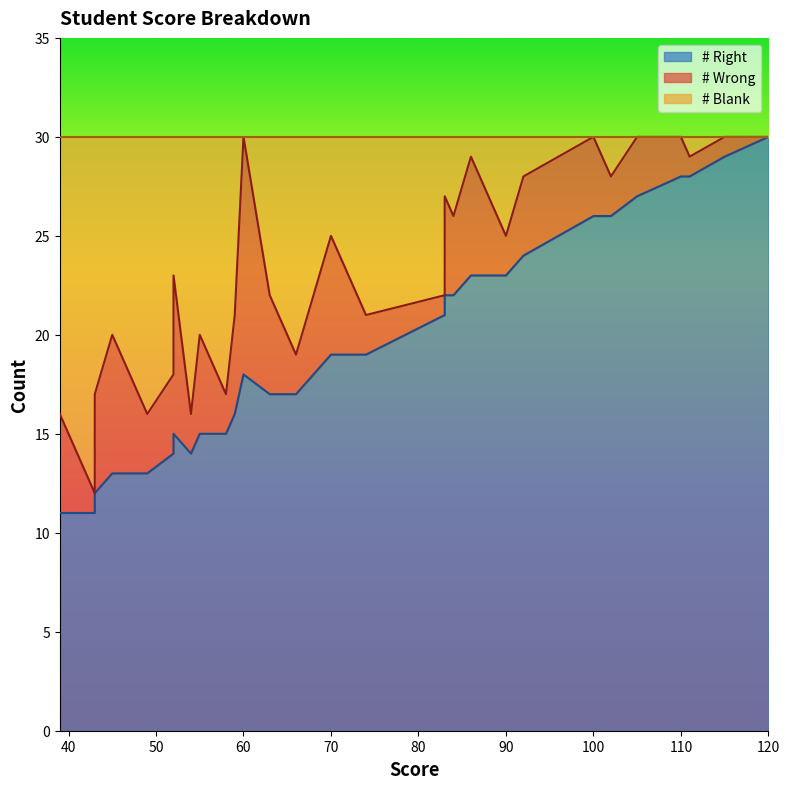

What is the value of the # Blank point at the 10th from the left?

30